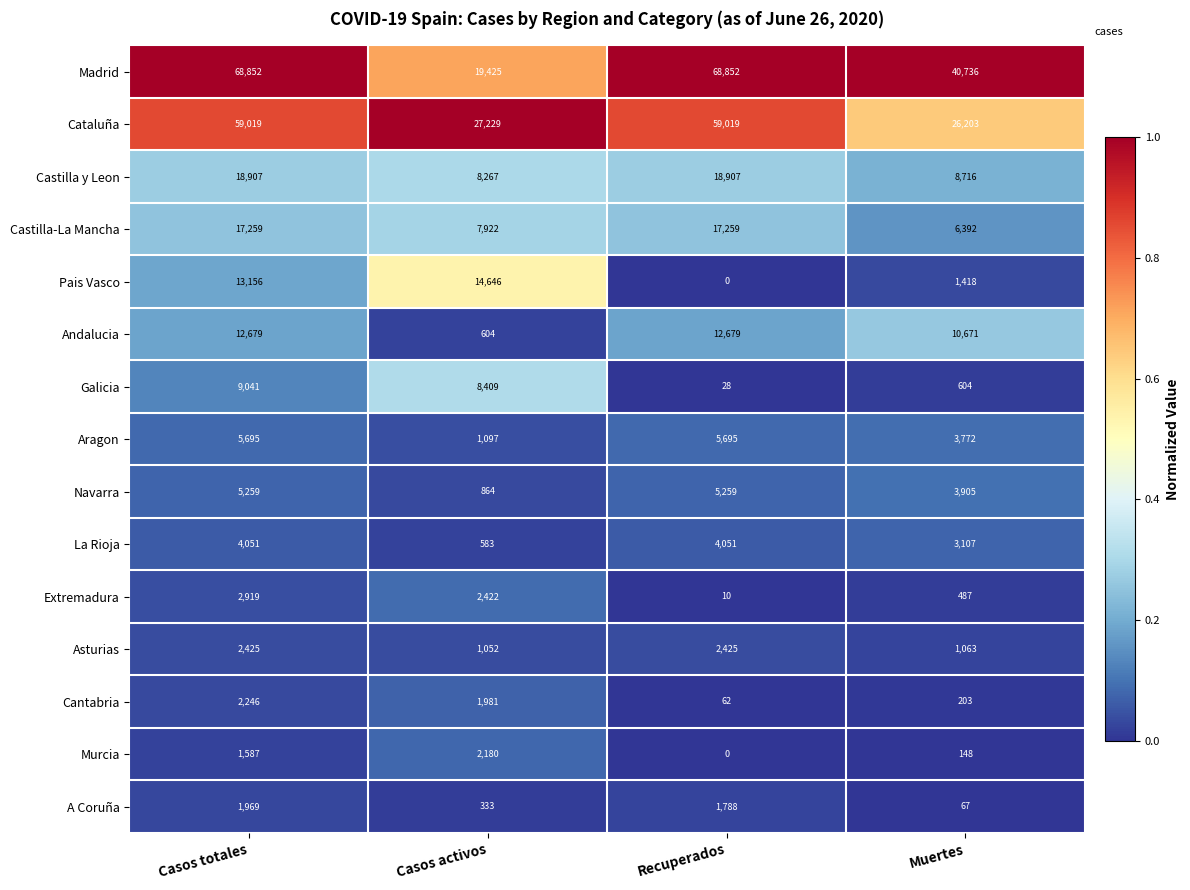

What is the spread (max minus min) of values at Muertes?

40669